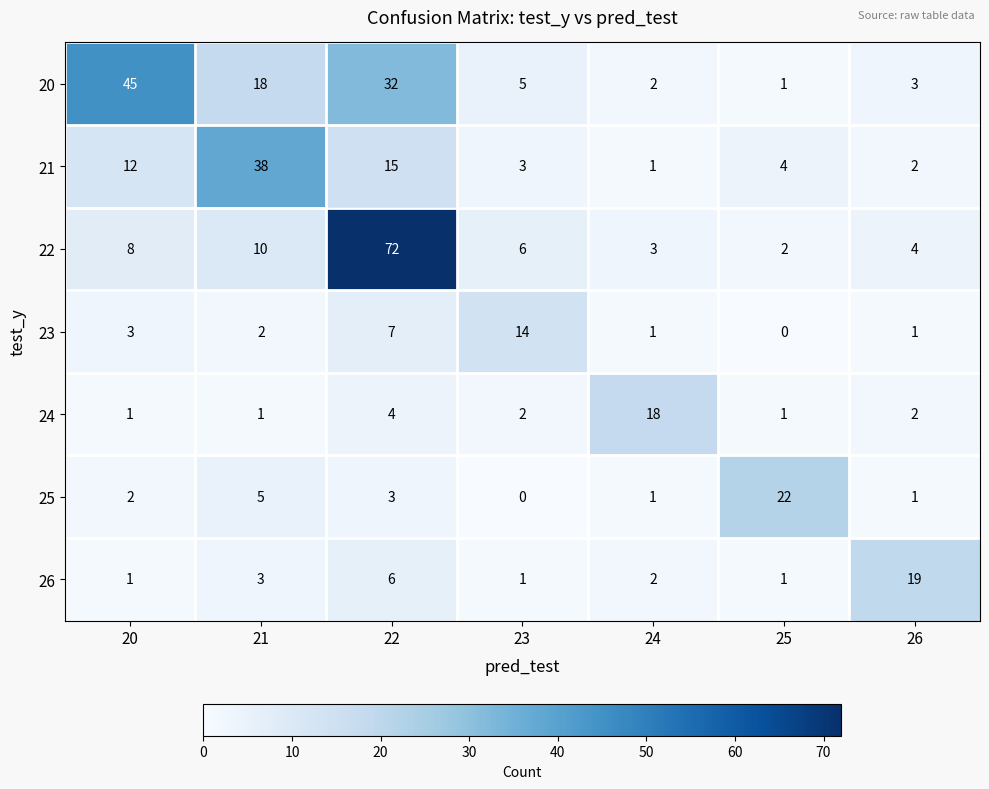

Which series has the widest spread of values?

22